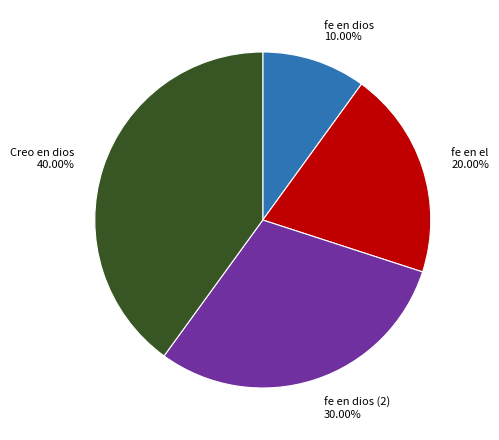

Which category has the biggest portion of the pie?

Creo en dios